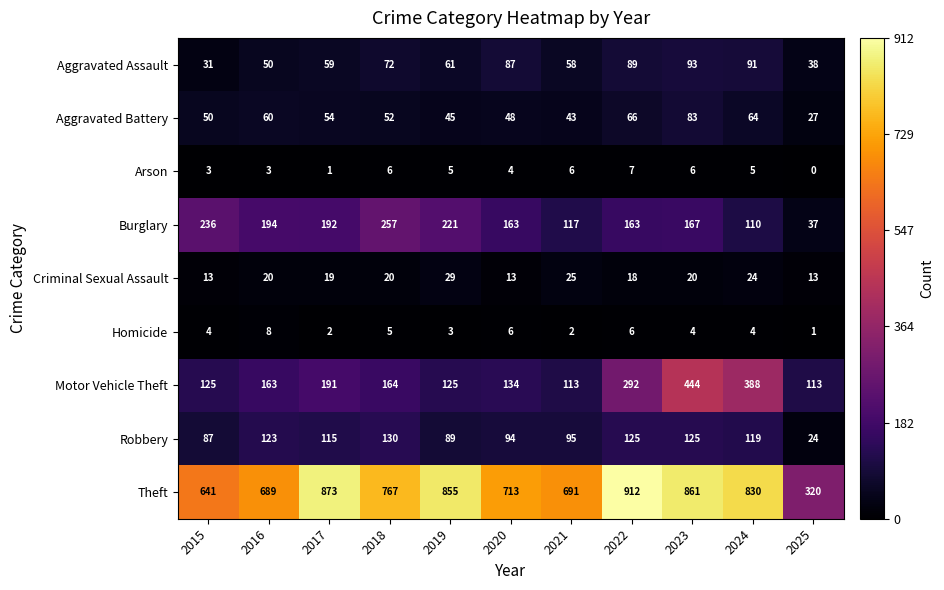

What is the greatest value displayed?

912